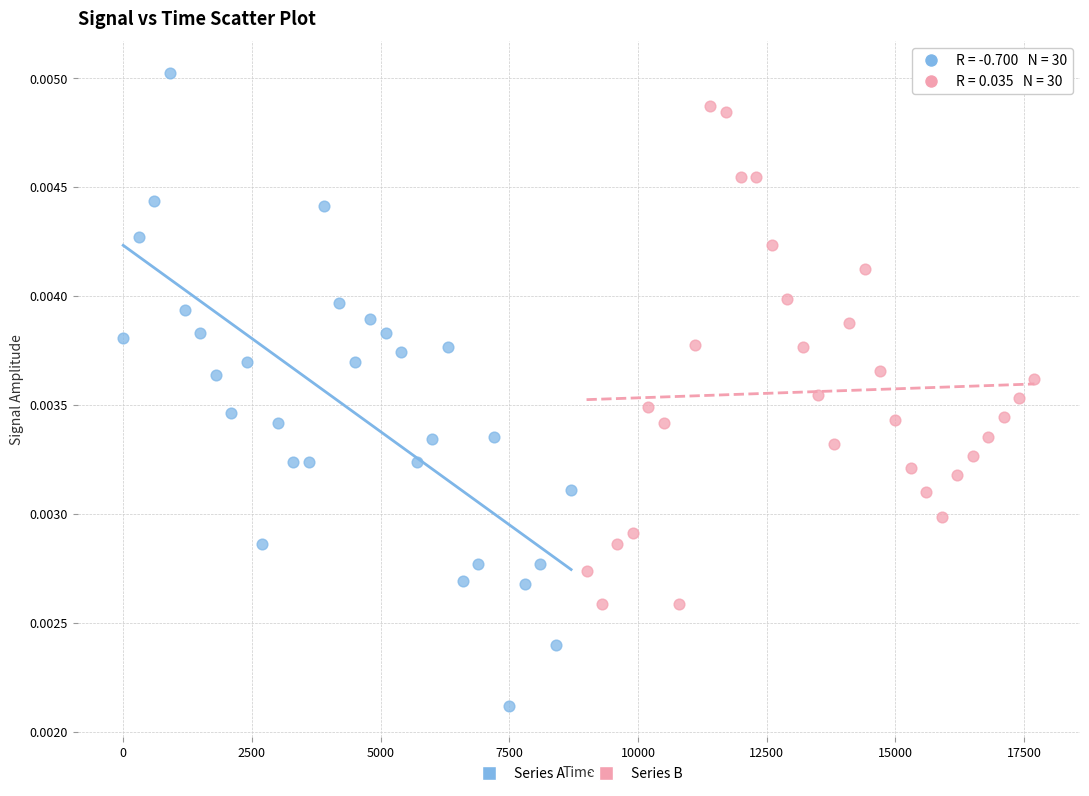

Which series contains the highest Y value?

Series A